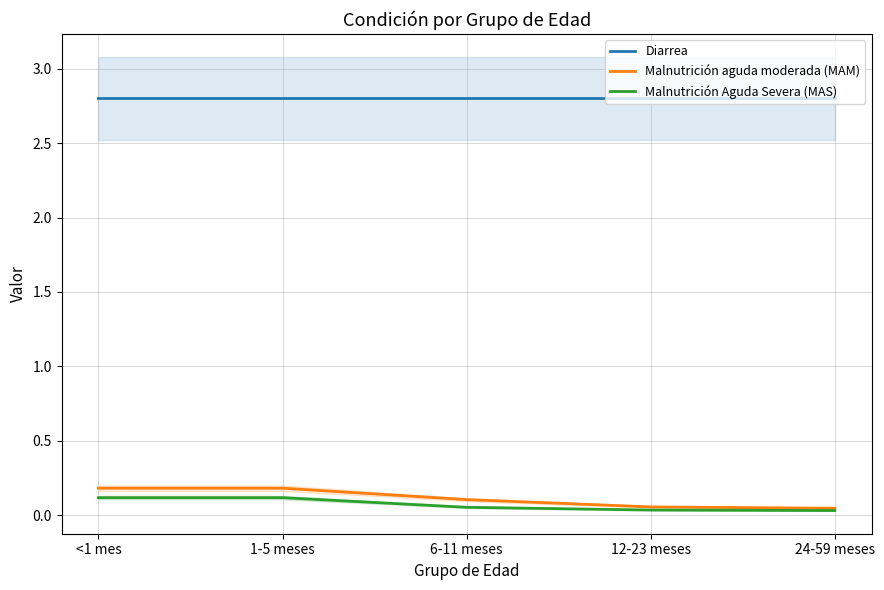

What is the value of the Malnutrición aguda moderada (MAM) point at the 2nd from the left?

0.2